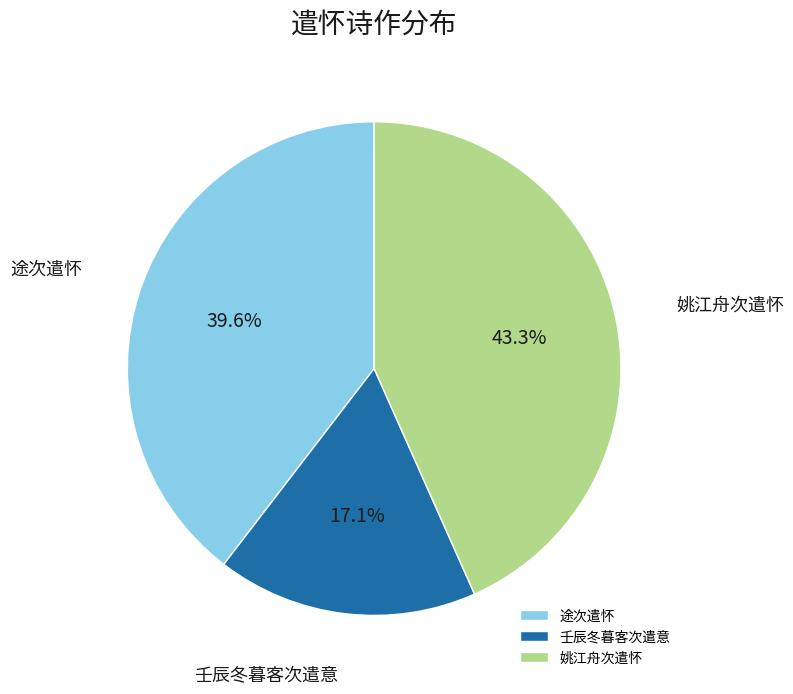

Approximately how many times larger is the value at 途次遣怀 compared to 壬辰冬暮客次遣意?

2.3